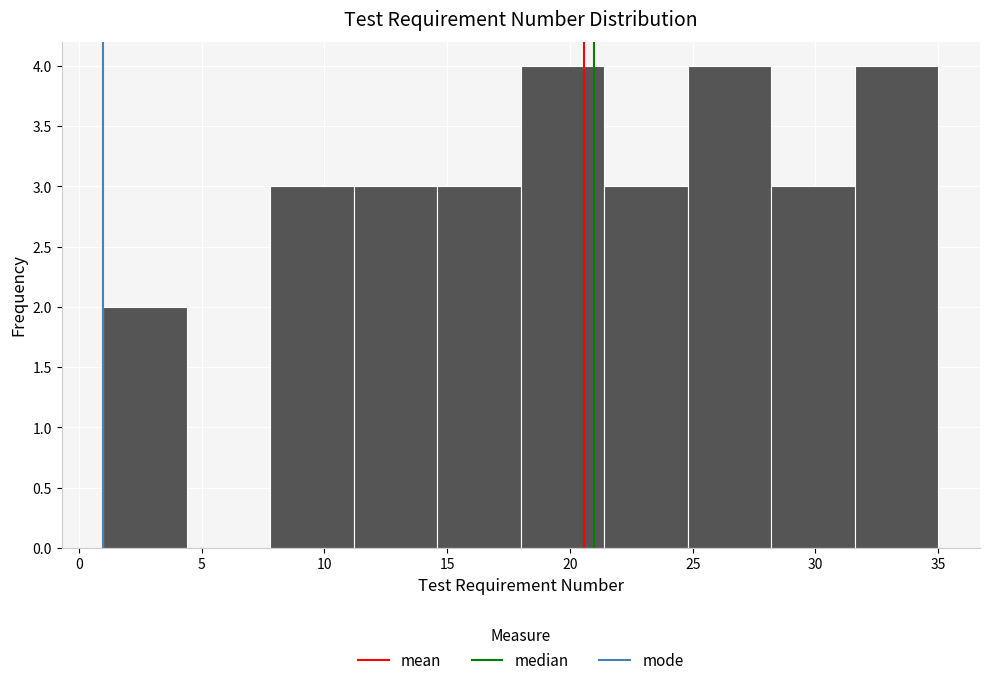

Reading left to right, transcribe this chart: for each bar, give the range it covers on the x-axis and its height. Neither the bar edges nor the heights are printed on the chart, so give them approximately, as read against the axes.

1.0 to 4.4: 2
4.4 to 7.8: 0
7.8 to 11.2: 3
11.2 to 14.6: 3
14.6 to 18.0: 3
18.0 to 21.4: 4
21.4 to 24.8: 3
24.8 to 28.2: 4
28.2 to 31.6: 3
31.6 to 35.0: 4